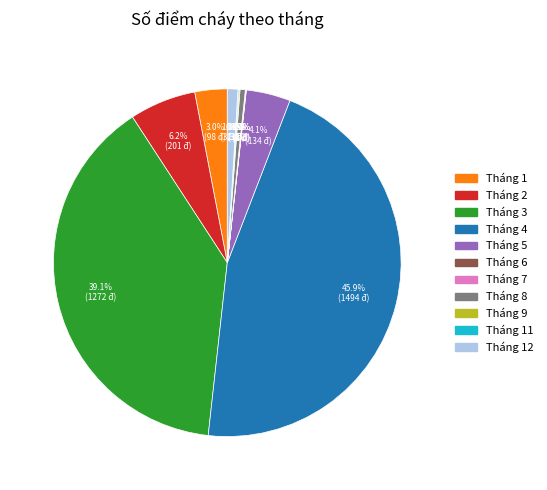

Does any single category account for the majority?

No